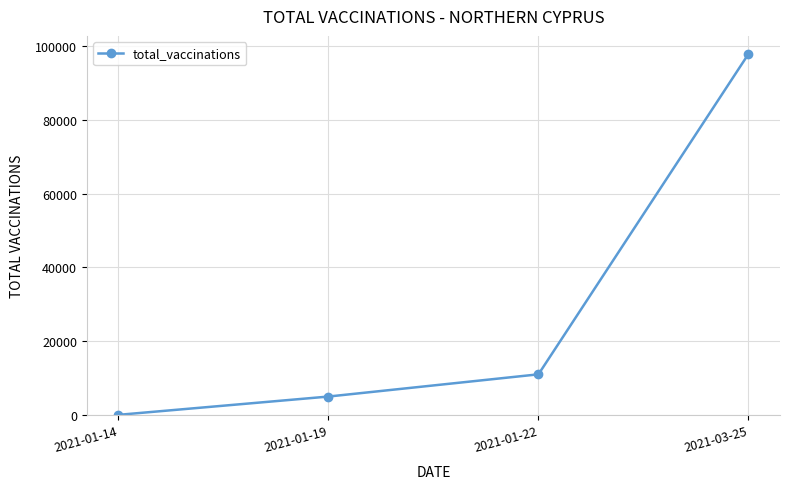

What is the difference between the maximum and minimum values?

97969